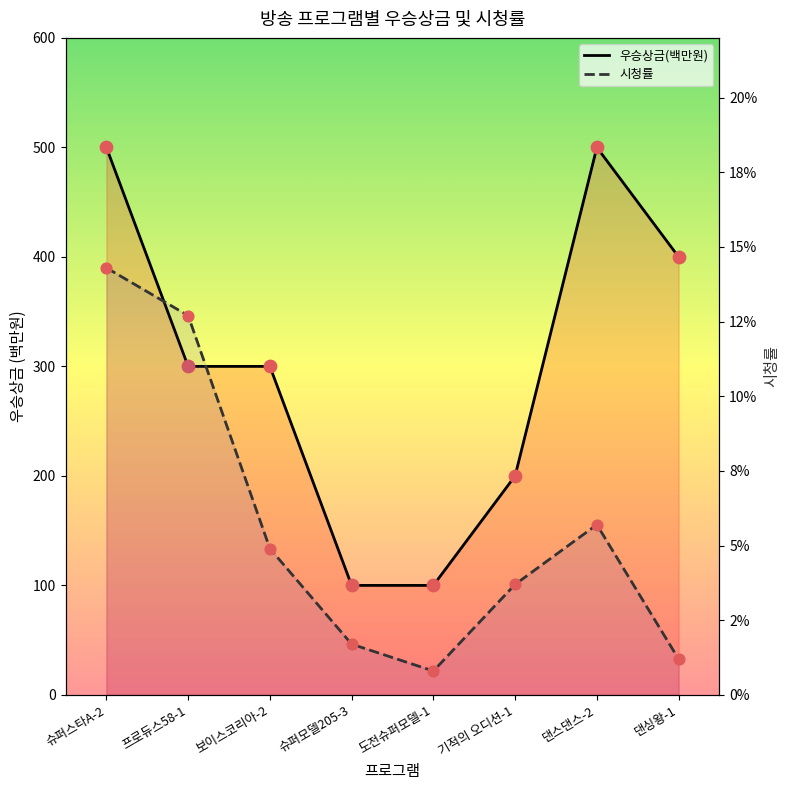

Which series has the largest total across all categories?

우승상금(백만원)